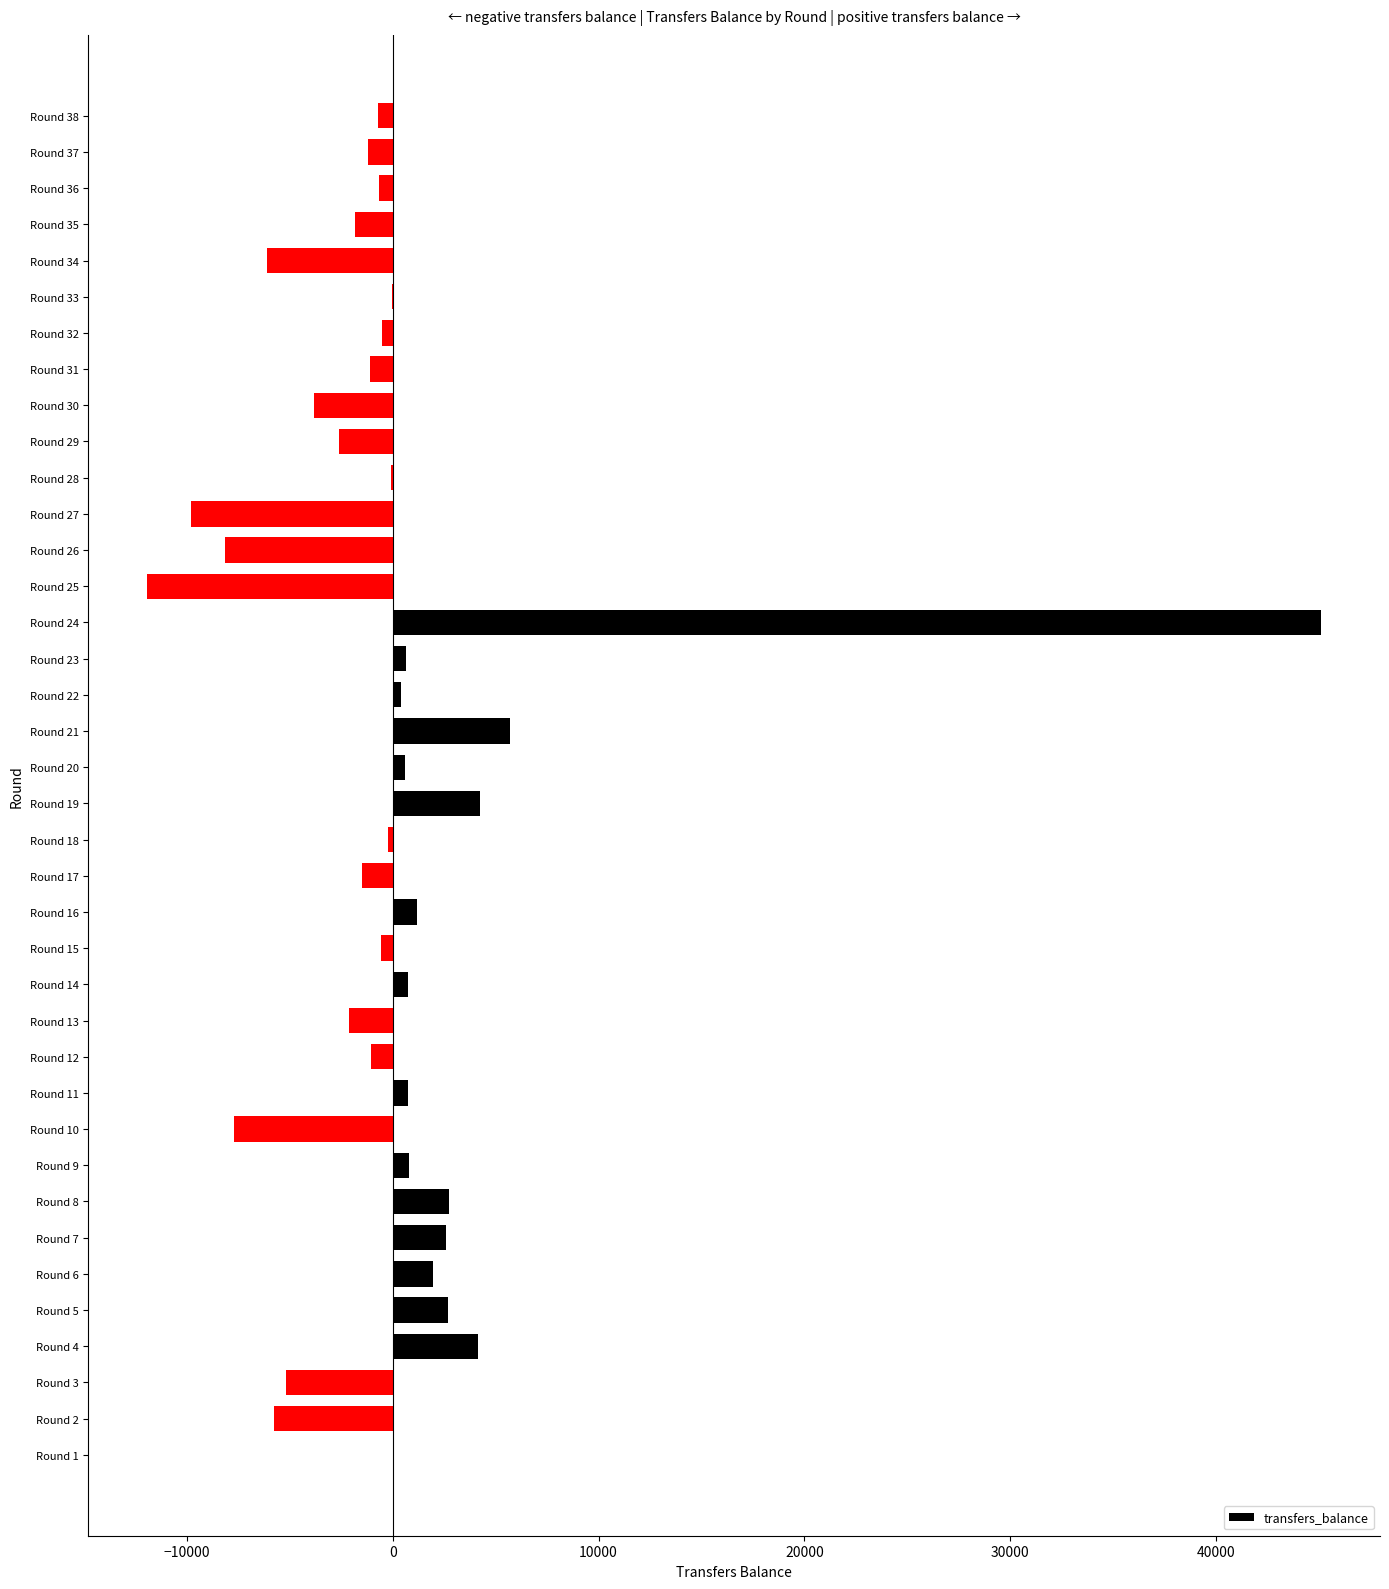

Where is the data nearest to the value 16590?

Round 21